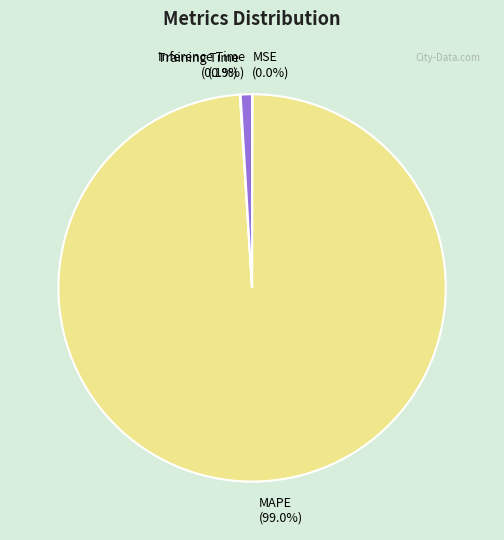

Is there any slice that represents more than half of the pie?

Yes